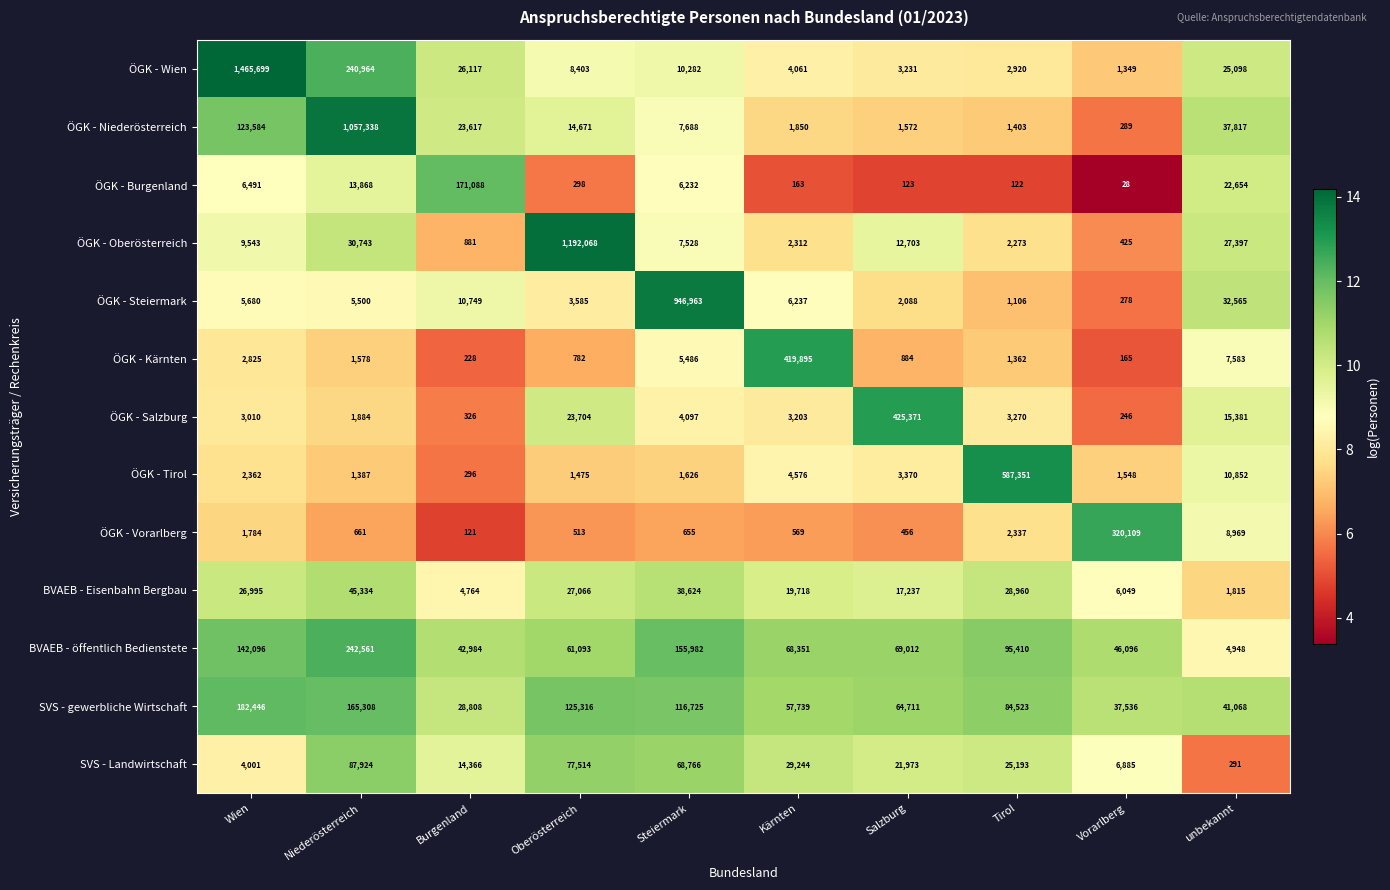

Which series has the widest spread of values?

ÖGK - Wien